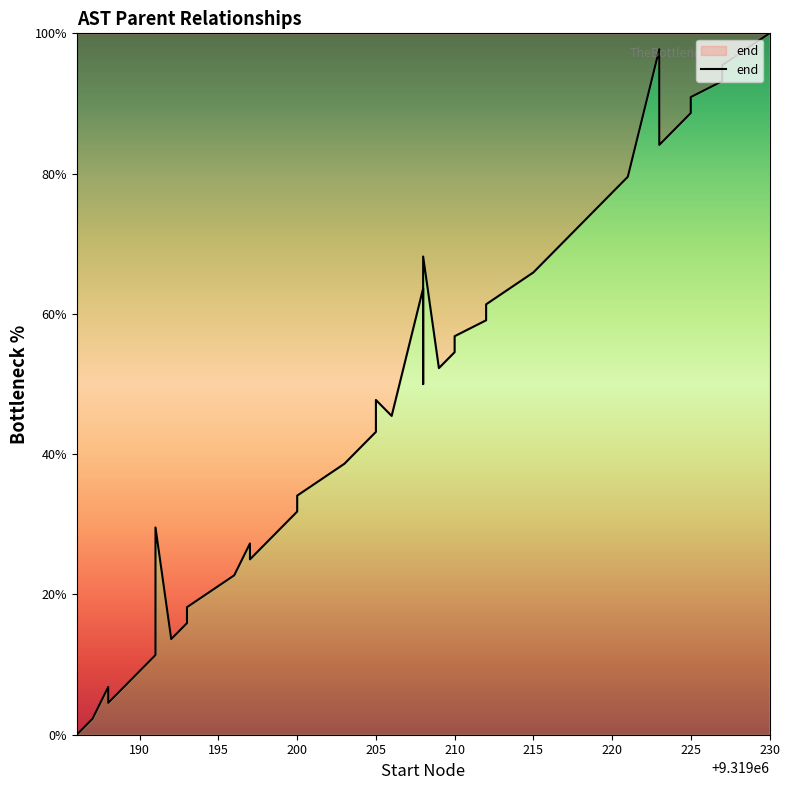

The chart shows a value of 36.0 at 210. True or false?

False